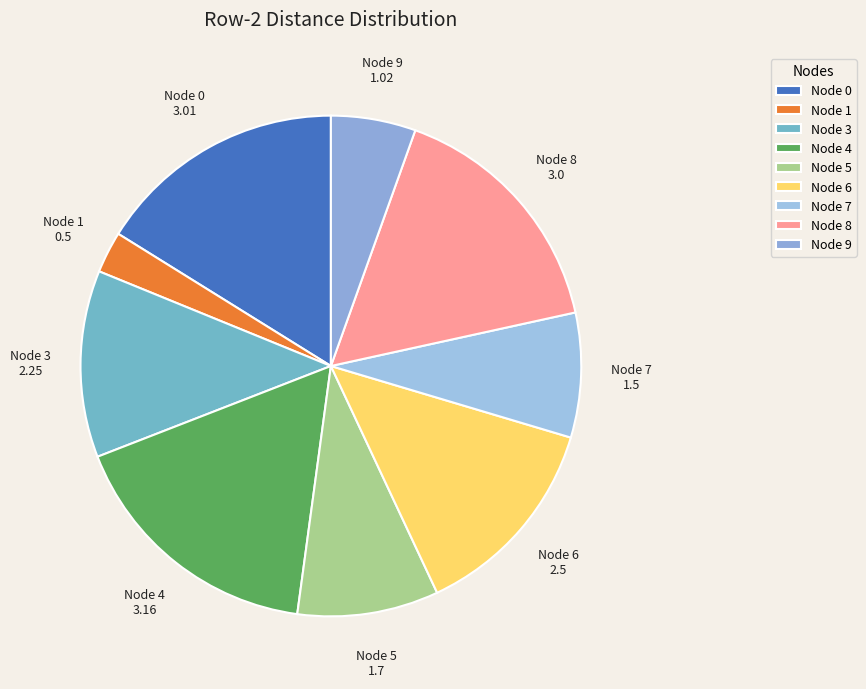

What is the ratio of the value at Node 9 to the value at Node 1?

2.0